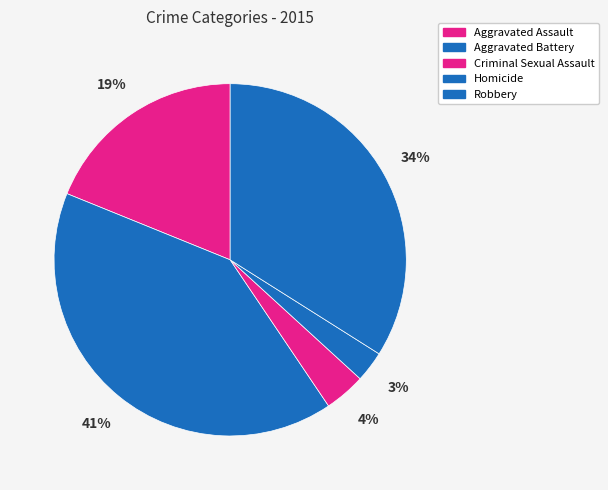

What percentage do Robbery and Aggravated Battery together represent?

74.5%